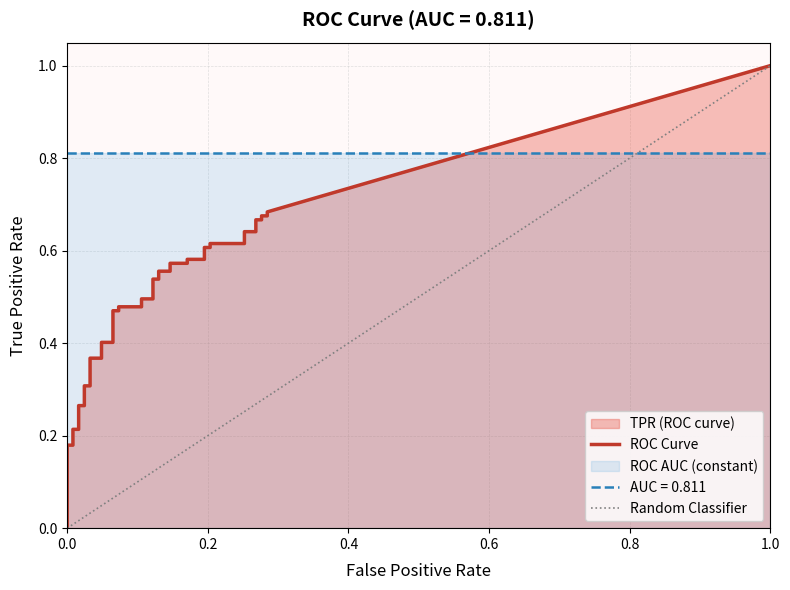

True or false: tpr and fpr cross at least once.

False